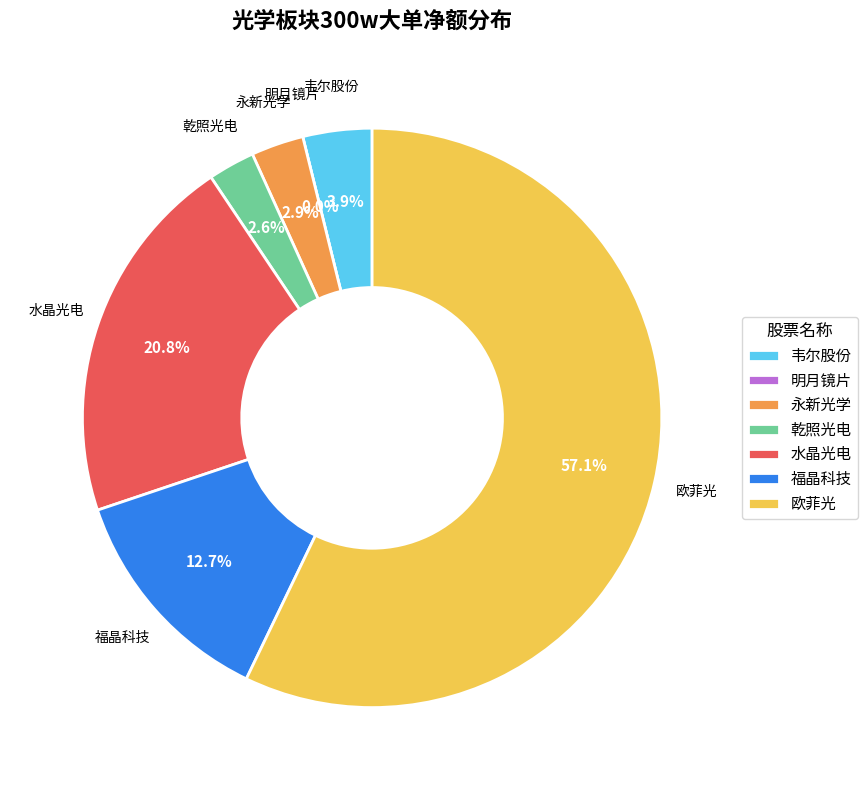

What is the change in value from 永新光学 to 欧菲光?

-73304849